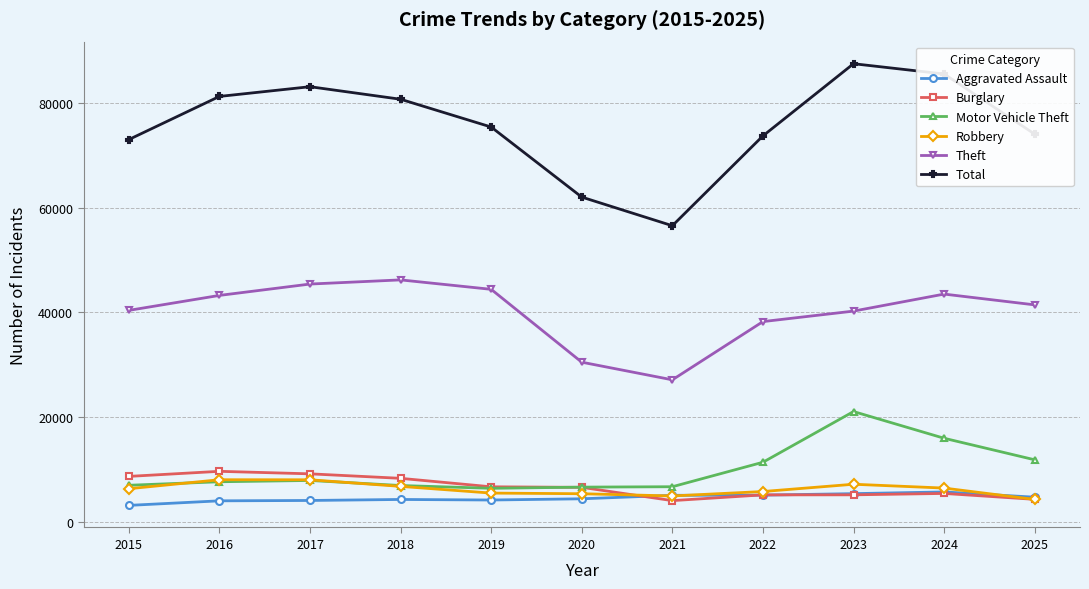

At how many categories does at least one series exceed 65325?

9